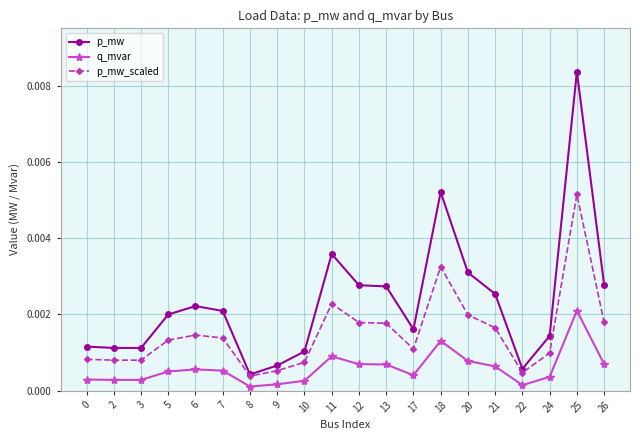

Which series changed the most between 0 and 6?

p_mw